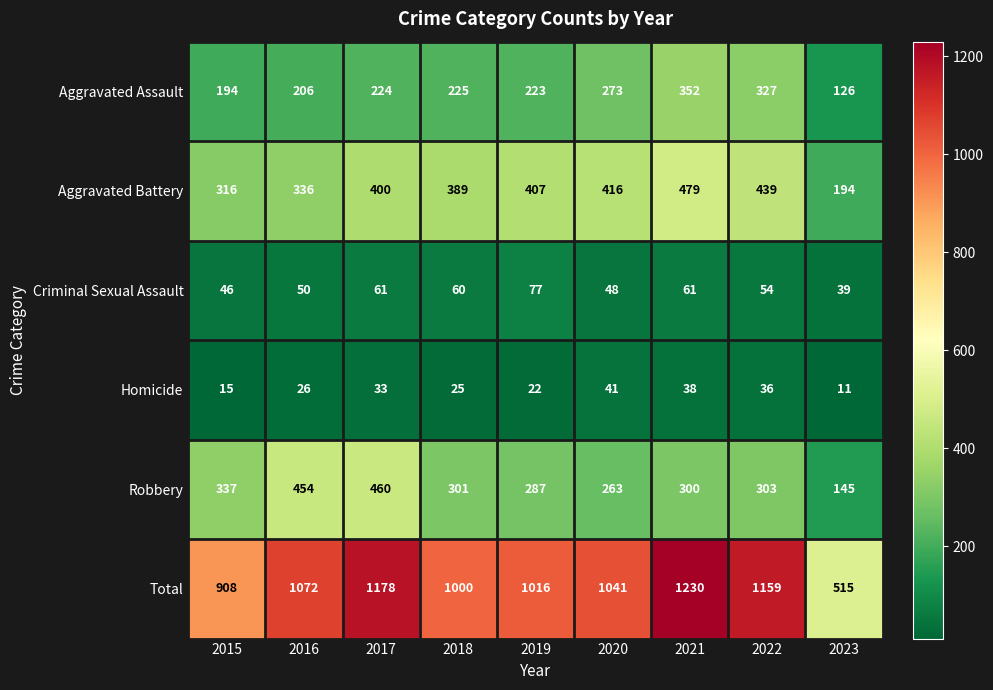

Which category has the lowest value across all series?

2023